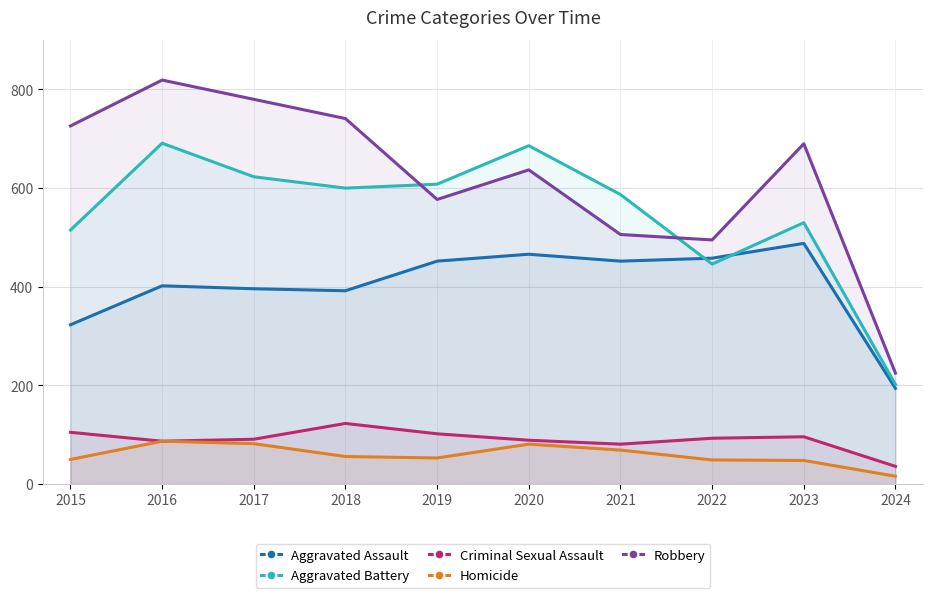

What is the difference between the Homicide values at 2015 and 2022?

1